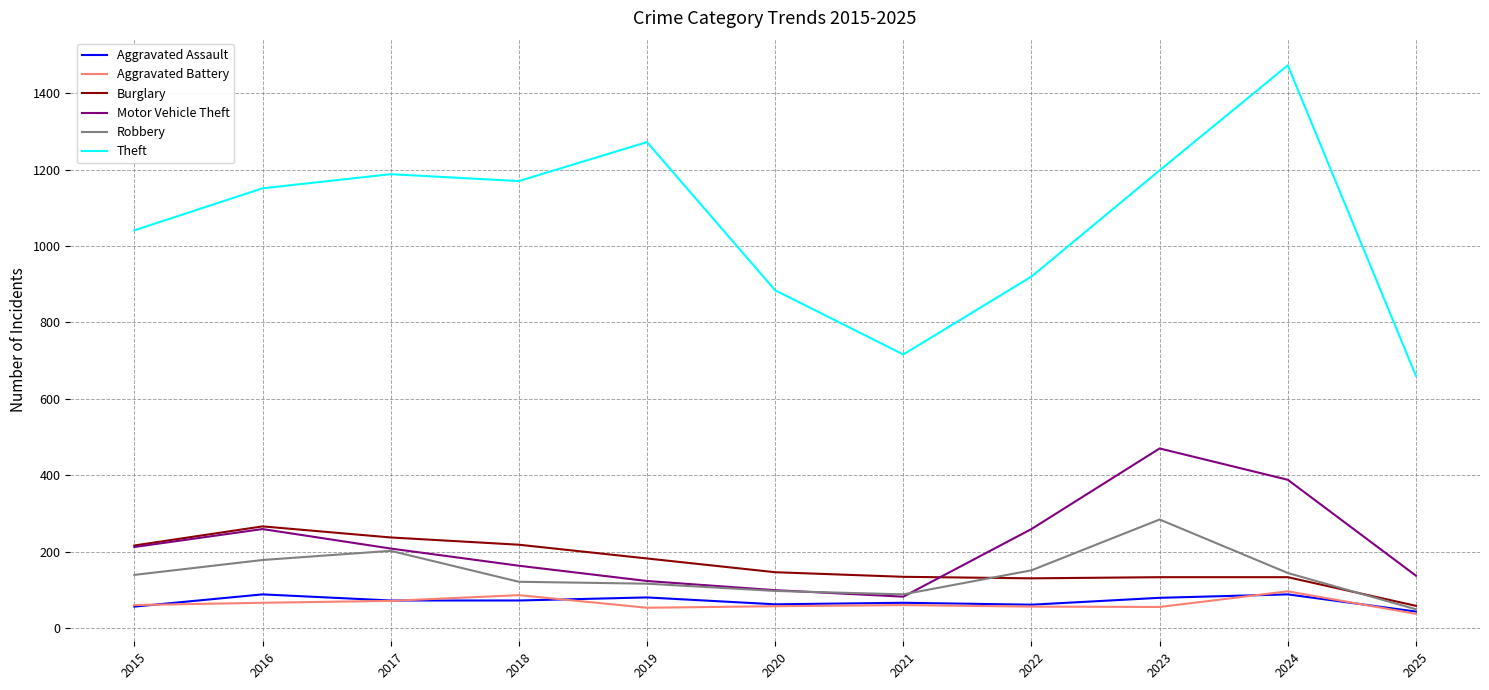

True or false: Theft and Motor Vehicle Theft cross at least once.

False